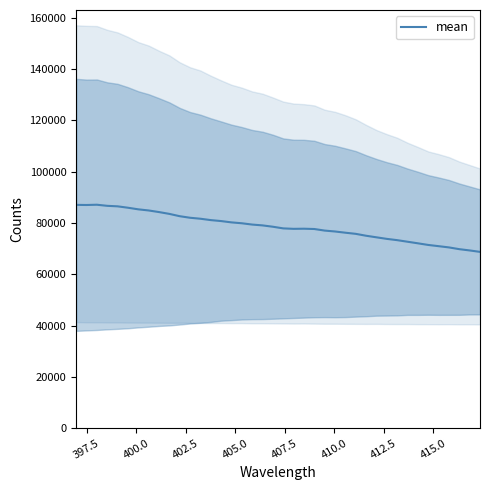

How many lines are shown in the chart?

1